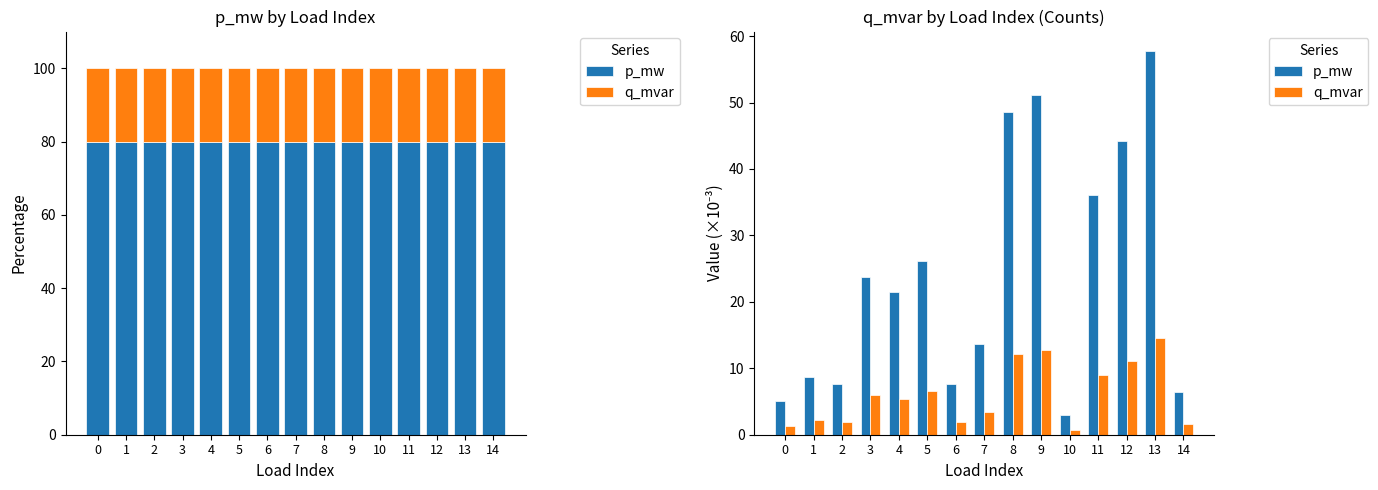

Reading right to left, transcribe all the data shown in this chart.

p_mw: 14=6.4	13=57.8	12=44.2	11=36.1	10=2.9	9=51.1	8=48.6	7=13.6	6=7.6	5=26.2	4=21.4	3=23.7	2=7.7	1=8.6	0=5.0
q_mvar: 14=1.6	13=14.5	12=11.1	11=9.0	10=0.7	9=12.8	8=12.2	7=3.4	6=1.9	5=6.6	4=5.4	3=5.9	2=1.9	1=2.2	0=1.3